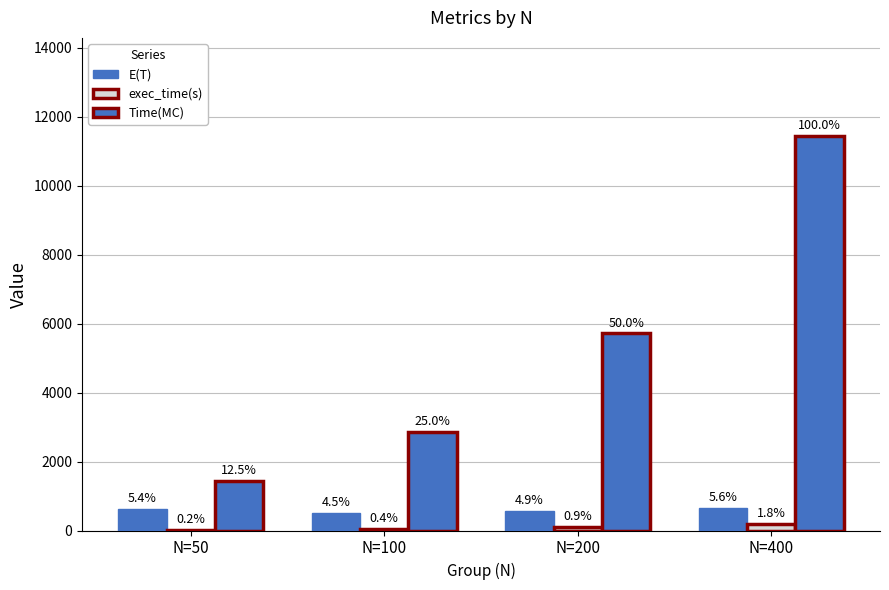

At which category is the sum across all series the highest?

N=400